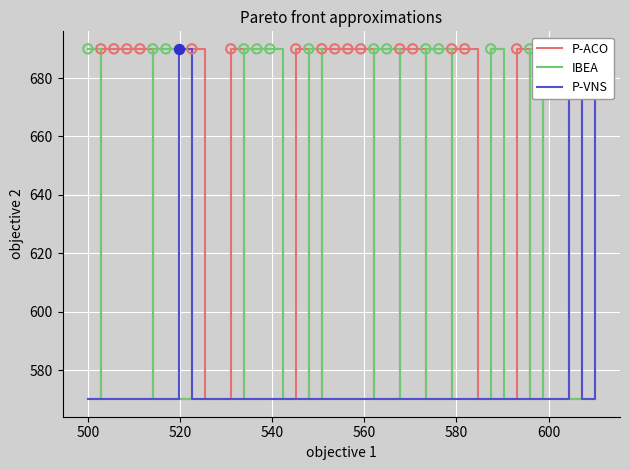

At how many categories does at least one series exceed 639?

35